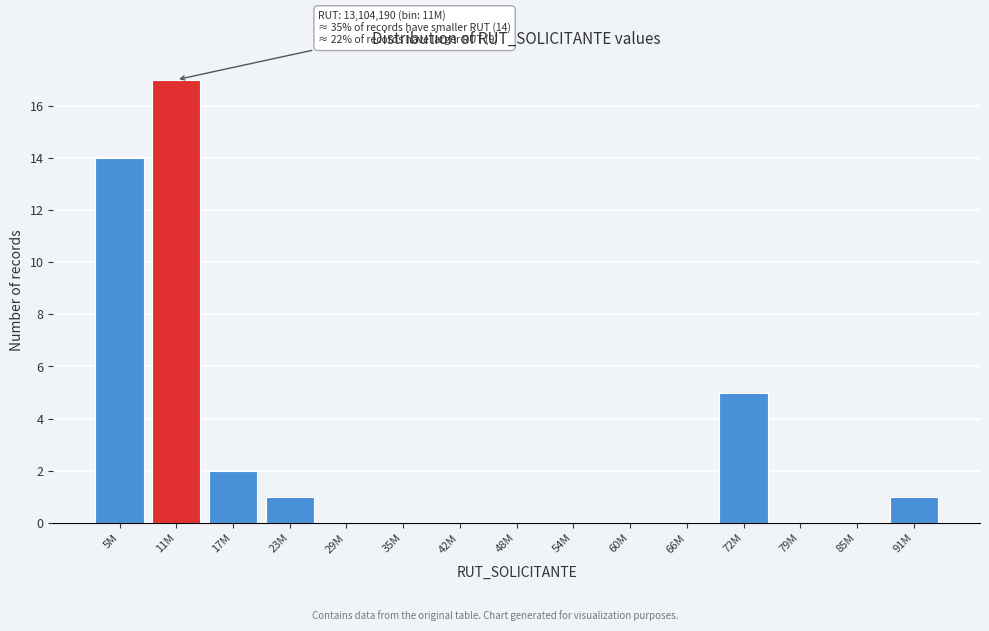

Reading left to right, extract all data points from this chart.

5M=14	11M=17	17M=2	23M=1	29M=0	35M=0	42M=0	48M=0	54M=0	60M=0	66M=0	72M=5	79M=0	85M=0	91M=1